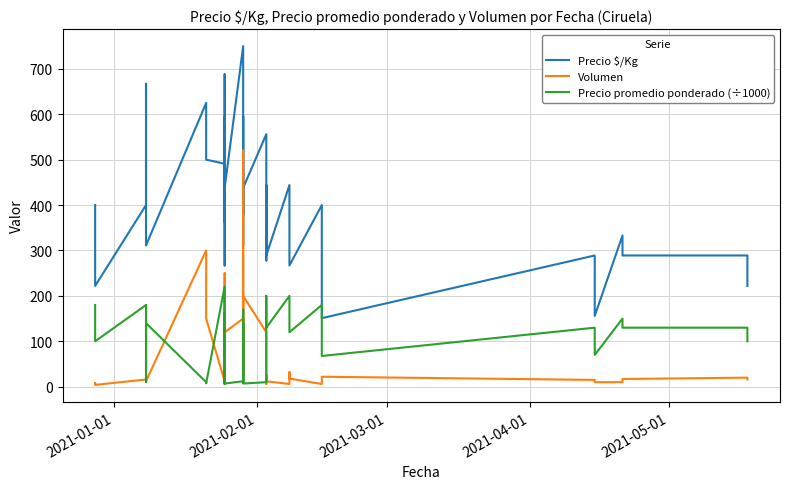

Reading left to right, transcribe all the data shown in this chart.

Precio $/Kg: 400.0	311.0	222.0	400.0	667.0	311.0	625.0	500.0	491.0	688.0	362.0	562.0	594.0	267.0	375.0	594.0	438.0	750.0	378.0	596.0	311.0	438.0	556.0	278.0	444.0	387.0	371.0	289.0	444.0	341.0	267.0	400.0	151.0	289.0	200.0	156.0	333.0	289.0	289.0	222.0
Volumen: 6.0	8.0	4.0	16.0	180.0	12.0	300.0	150.0	12.0	100.0	23.0	180.0	250.0	20.0	180.0	200.0	120.0	150.0	24.0	520.0	15.0	200.0	120.0	14.0	6.0	14.0	26.0	12.0	6.0	32.0	18.0	6.0	22.0	15.0	15.0	10.0	10.0	17.0	20.0	16.0
Precio promedio ponderado (÷1000): 180.0	140.0	100.0	180.0	10.0	140.0	10.0	7.5	220.8	11.0	163.0	9.0	9.5	120.0	6.0	9.5	7.0	12.0	170.0	9.5	140.0	7.0	10.0	125.0	200.0	174.3	166.9	130.0	200.0	153.4	120.0	180.0	67.7	130.0	90.0	70.0	150.0	130.0	130.0	100.0